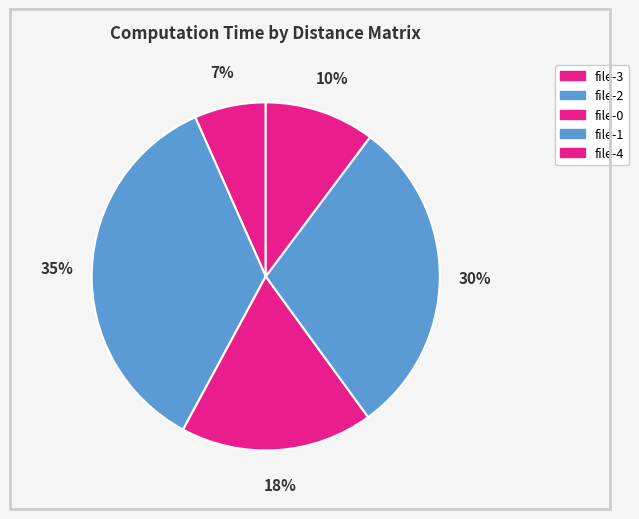

Count the number of slices in the pie.

5